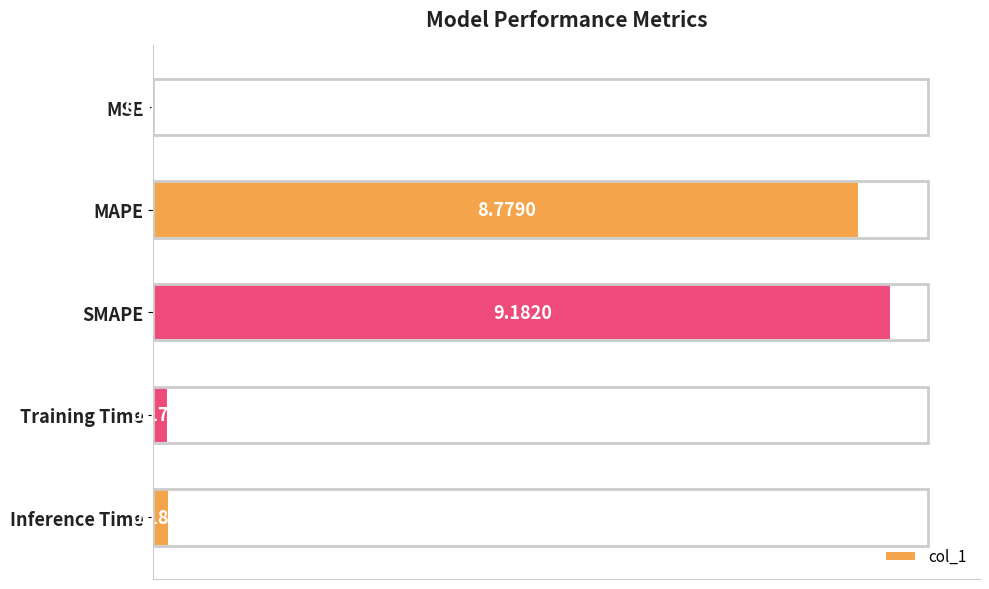

Are the bars grouped side by side (vs. stacked)?

No